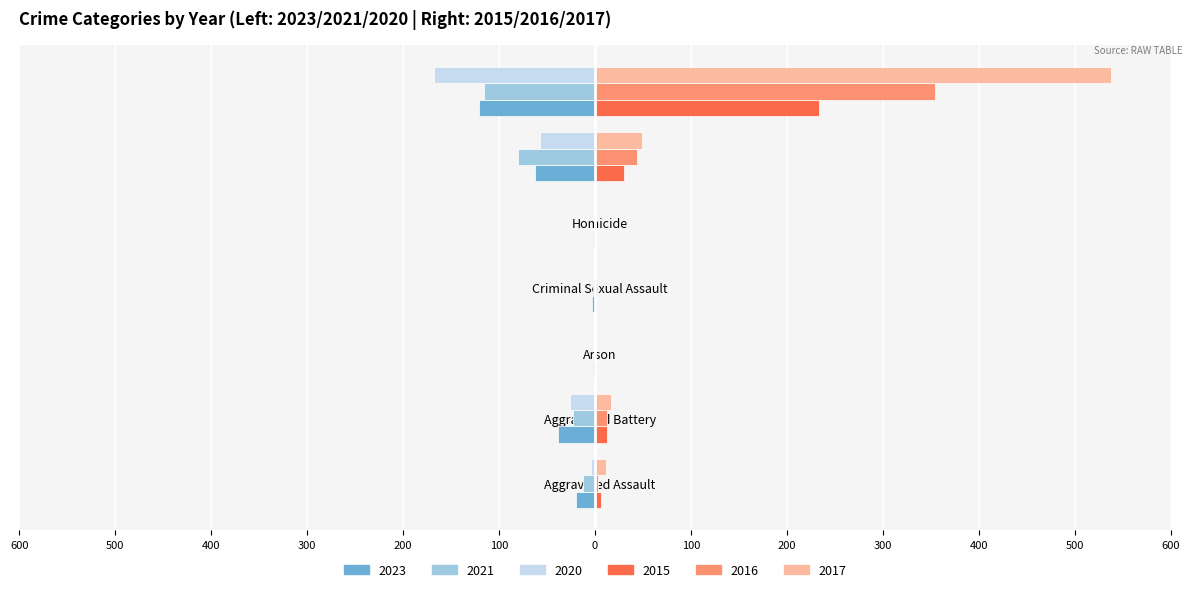

What are all the series names shown in the legend?

2023, 2021, 2020, 2015, 2016, 2017